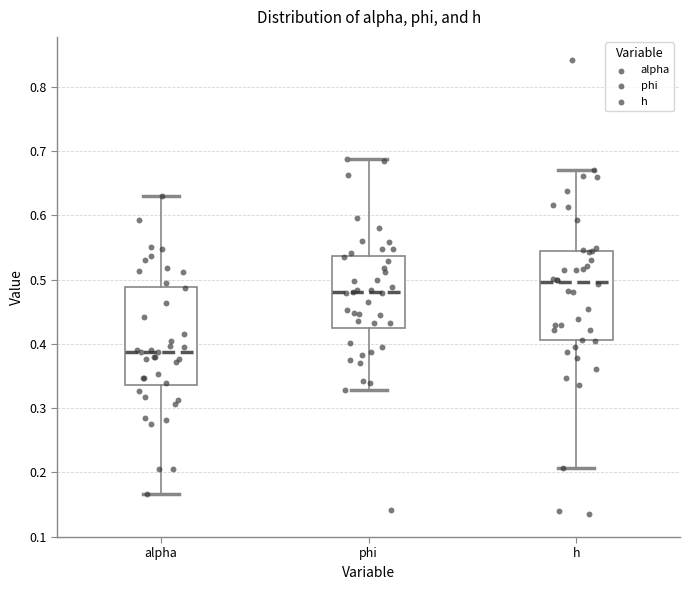

Reading left to right, transcribe this box plot: for each box, give where its median line is, the range the box spans, and where its two whiskers end, as read against the y-axis. The values are not printed on the chart, so give them approximately, as read against the axis.

alpha: median 0.39, box 0.34 to 0.49, whiskers 0.17 to 0.63
phi: median 0.48, box 0.42 to 0.54, whiskers 0.33 to 0.69
h: median 0.50, box 0.41 to 0.55, whiskers 0.21 to 0.67